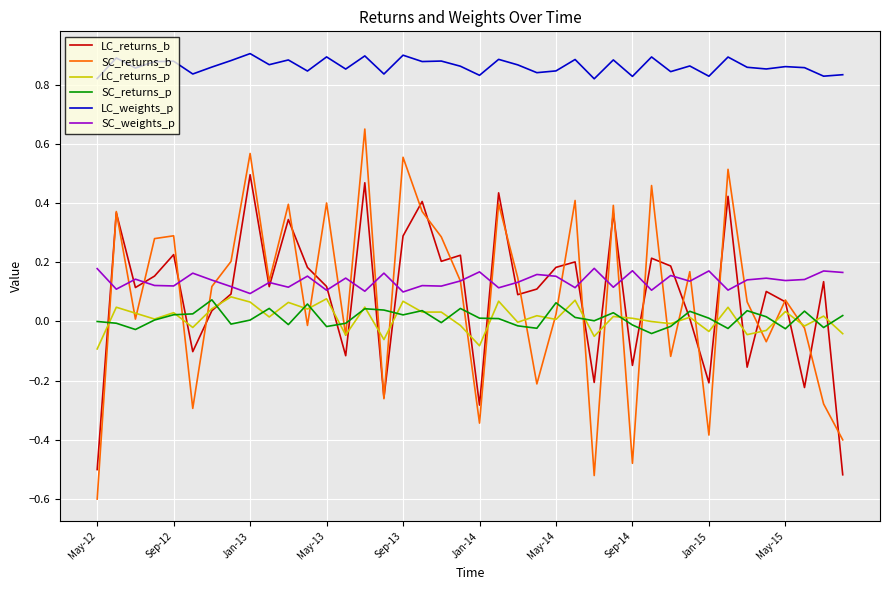

Which series has the largest total across all categories?

LC_weights_p